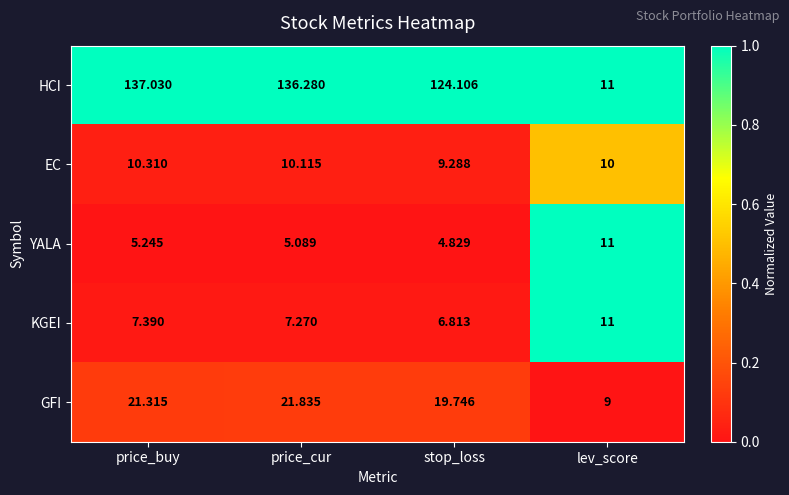

Which series changed the most between stop_loss and lev_score?

HCI